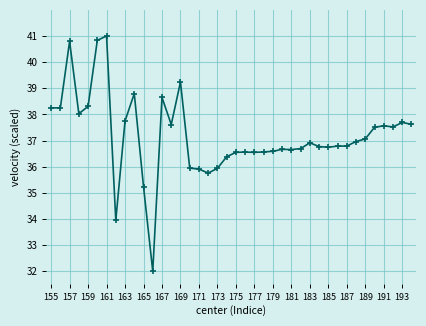

What is the difference between the maximum and minimum values?

9.0